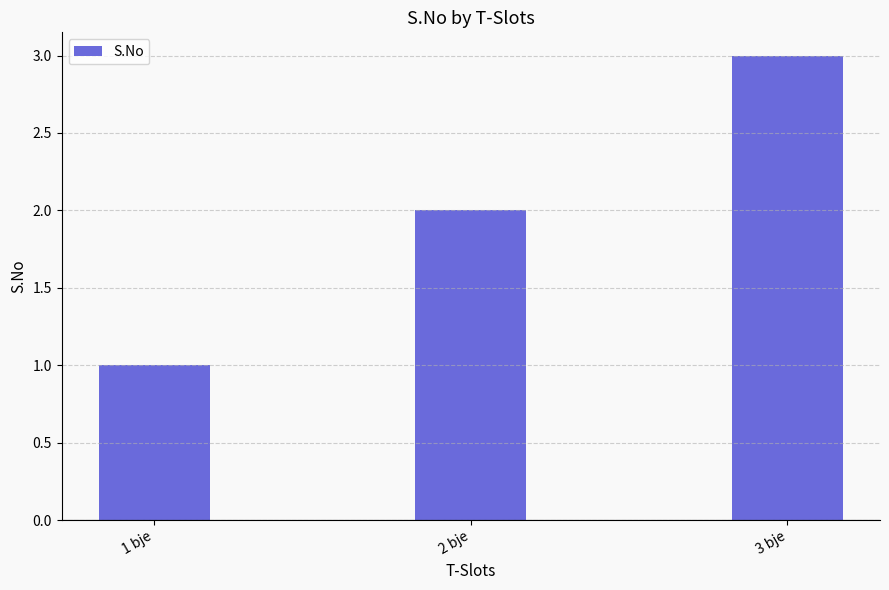

Approximately how many times larger is the value at 2 bje compared to 1 bje?

2.0